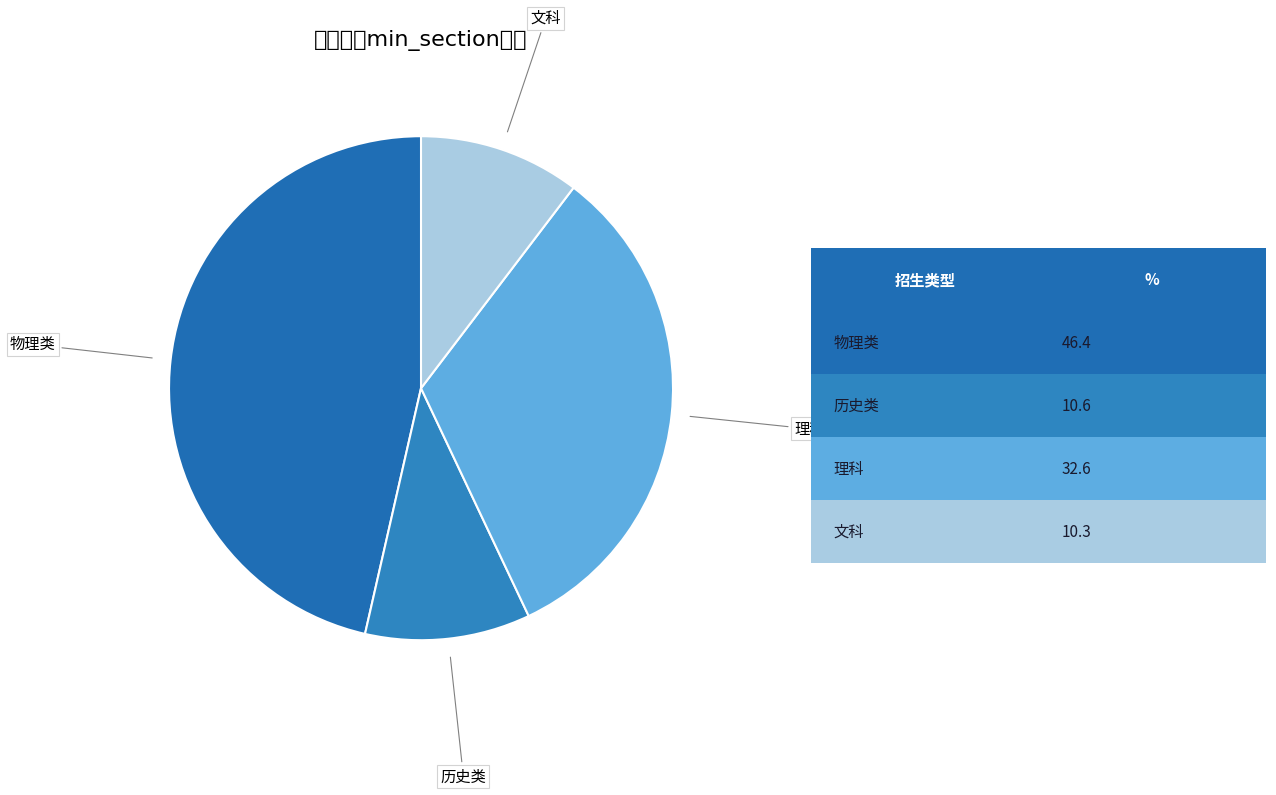

Is there any slice that represents more than half of the pie?

No